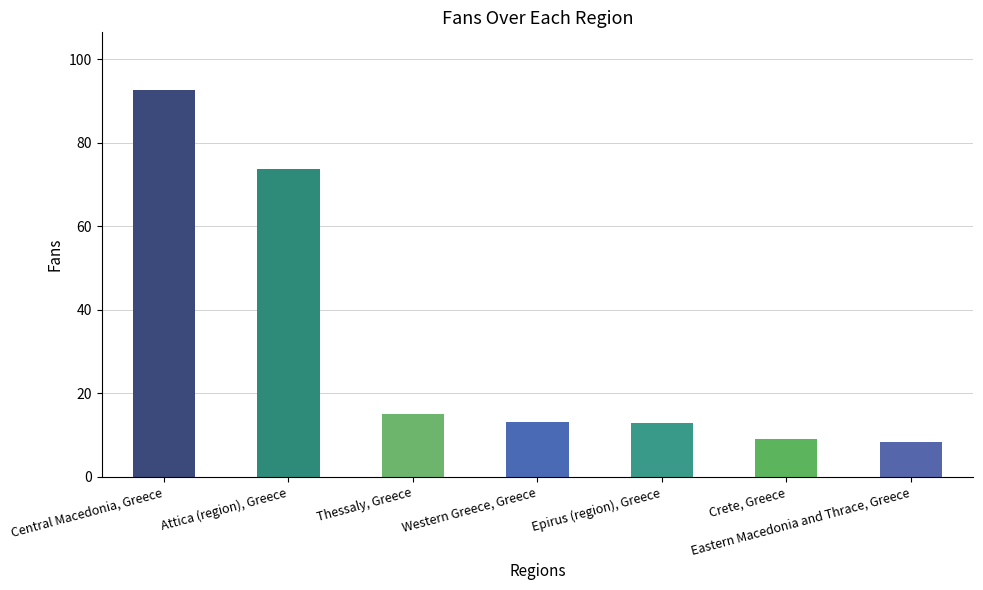

What is the label of the 4th bar from the right?

Western Greece, Greece